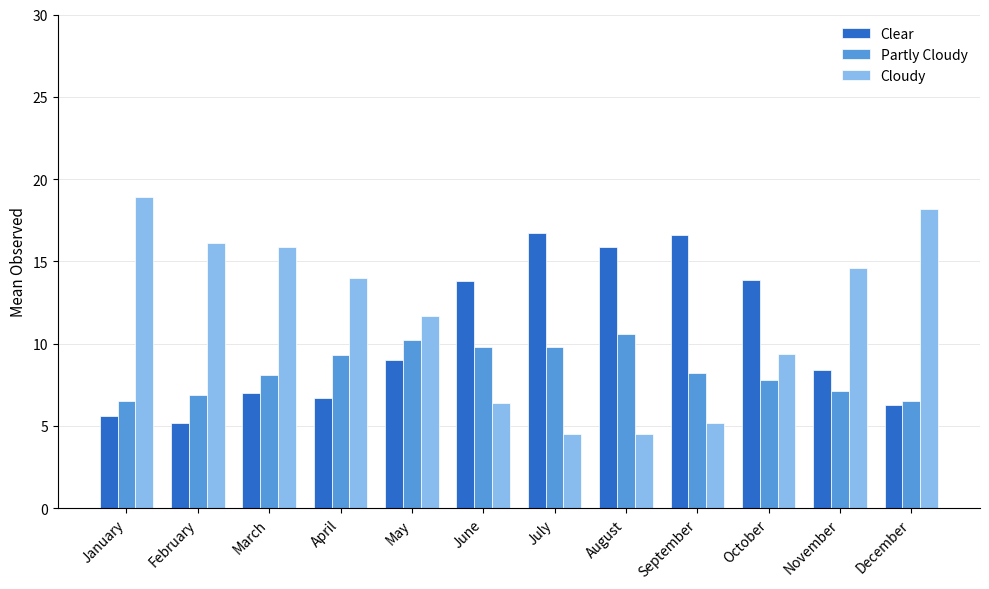

What is the value of the Partly Cloudy bar at the 1st from the left?

6.5